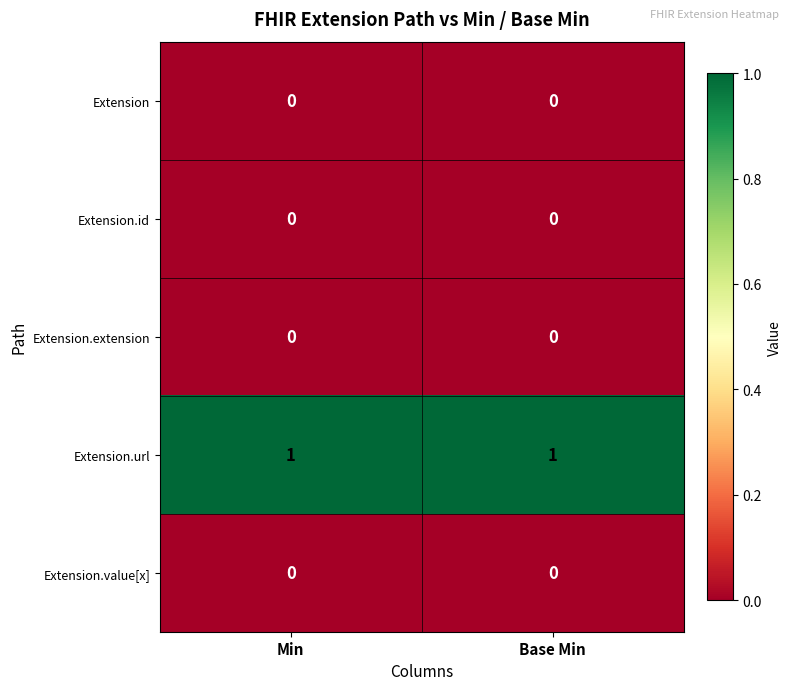

At how many categories does at least one series exceed 0?

2